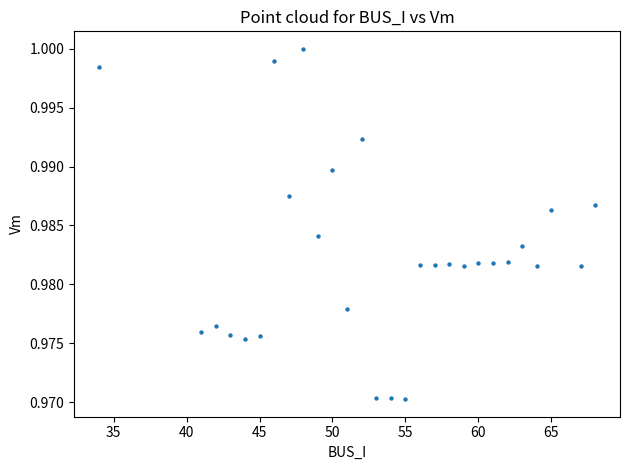

What is the range of X values (max minus min)?

34.0